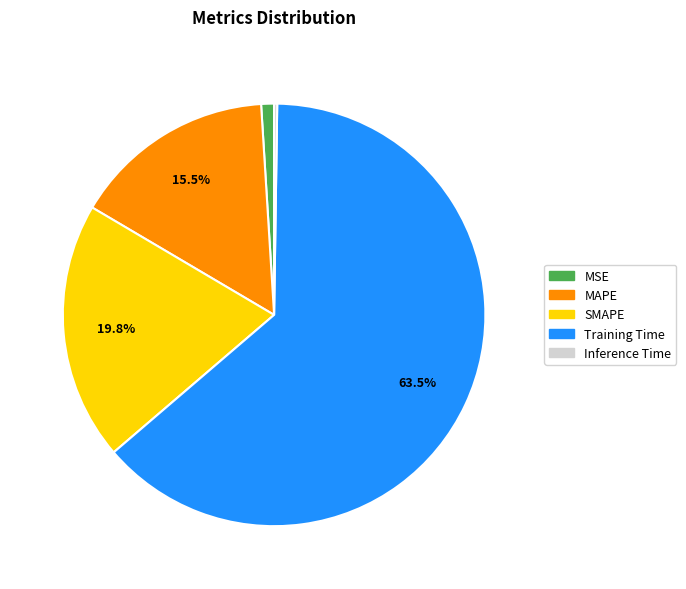

Does any single category account for the majority?

Yes